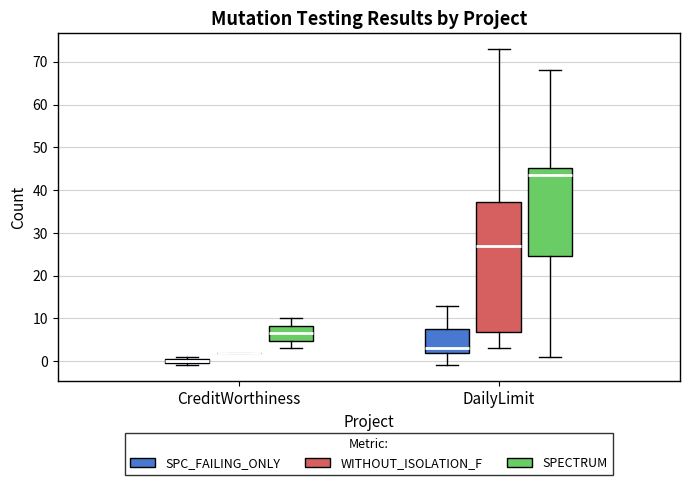

Which box is the tallest, from its lower edge to its upper edge?

DailyLimit (WITHOUT_ISOLATION_F)